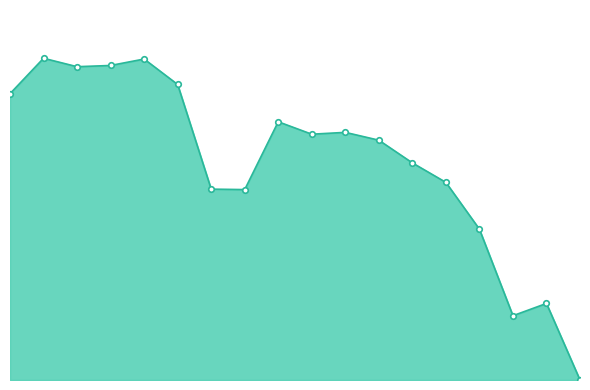

What is the maximum value shown in the chart?

2097